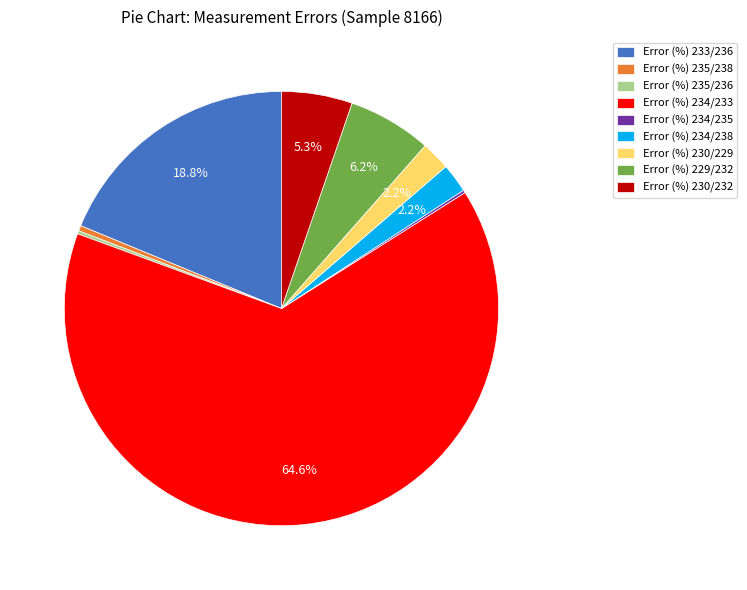

To the nearest percent, what is the difference between the largest and smallest slice percentages?

64%